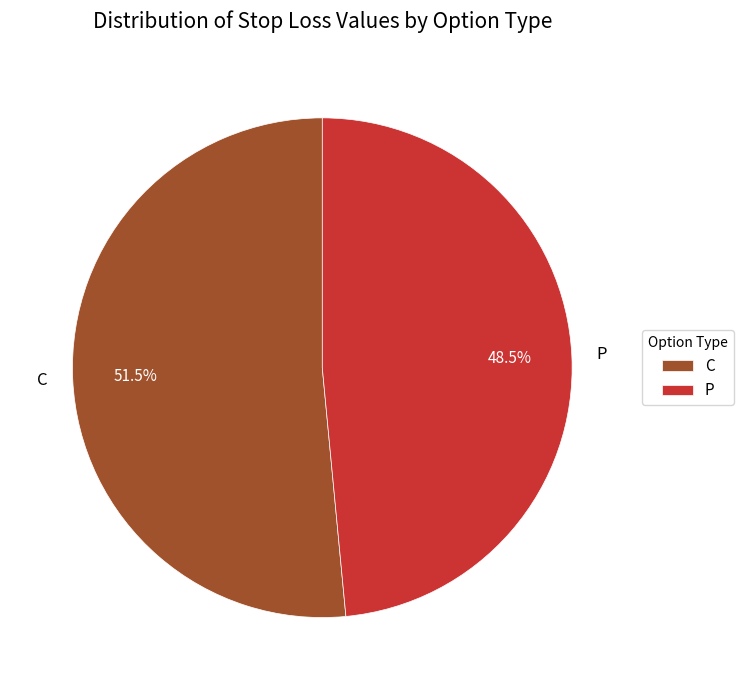

To the nearest percent, what is the average slice percentage?

50%